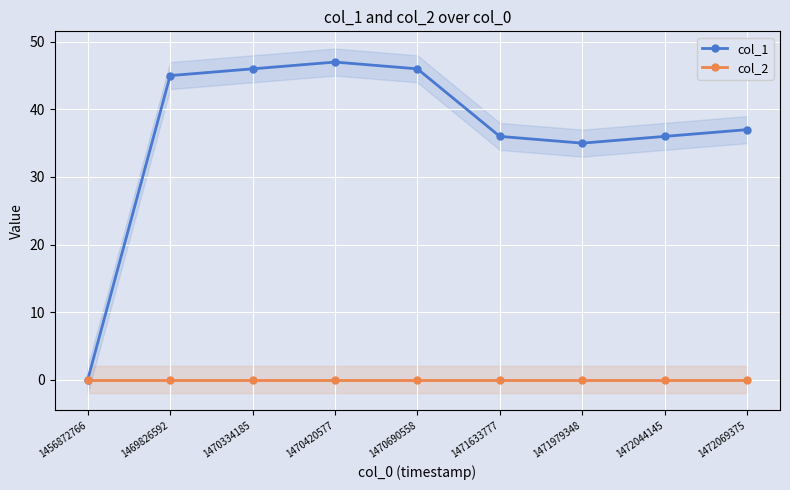

How many lines are shown in the chart?

2